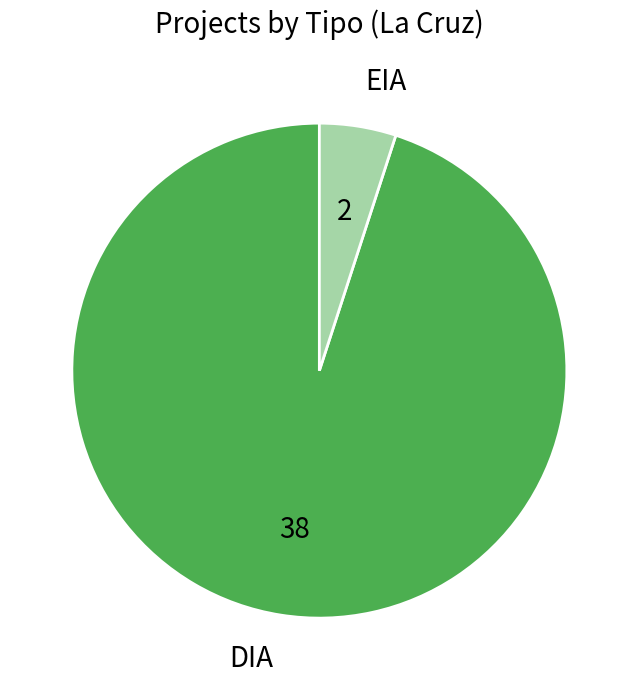

How many segments does this pie chart have?

2